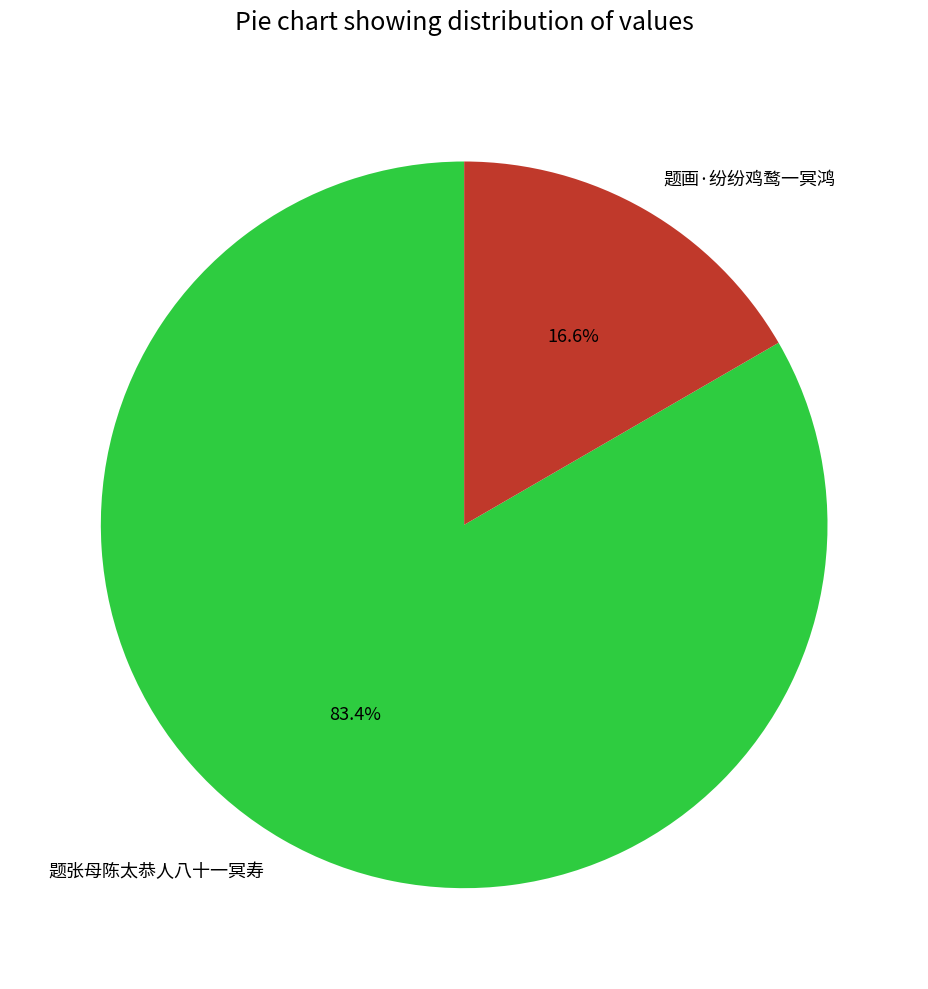

To the nearest percent, what percentage of the pie is 题张母陈太恭人八十一冥寿?

83%